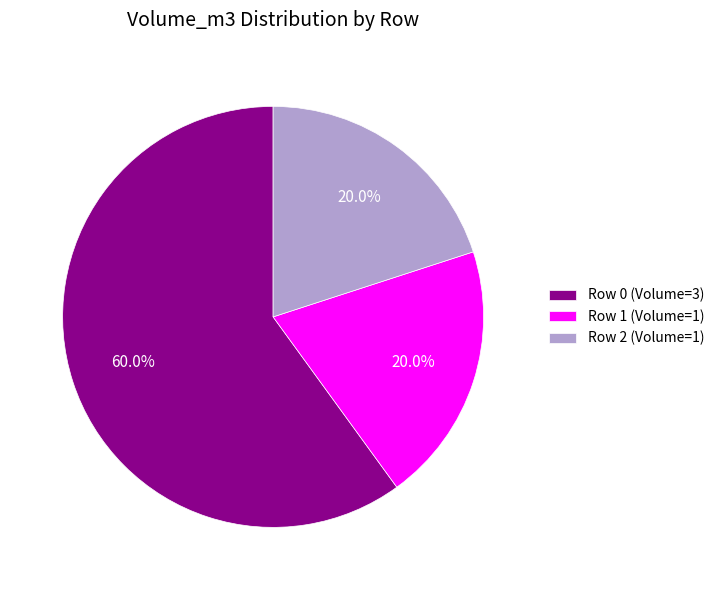

The Row 2 (Volume=1) slice represents 20% of the pie. True or false?

True